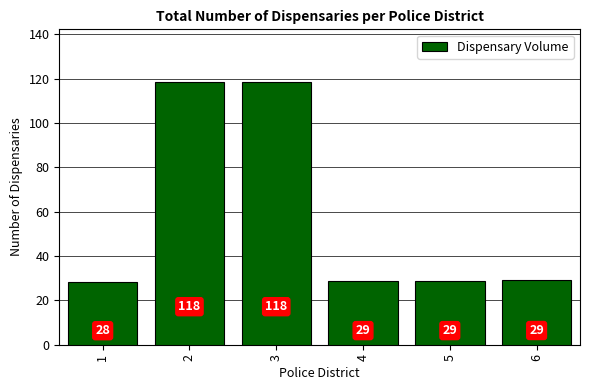

What is the difference between the maximum and minimum values?

90.2